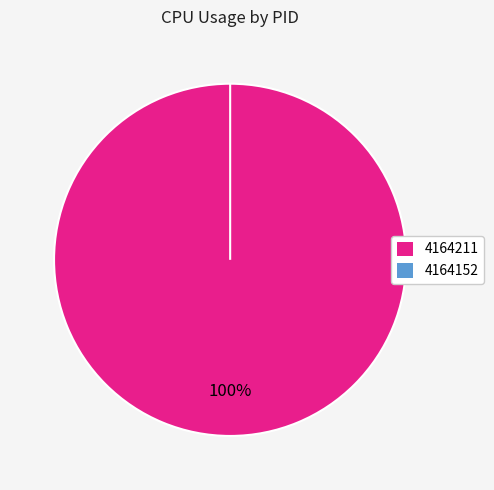

How many segments does this pie chart have?

2